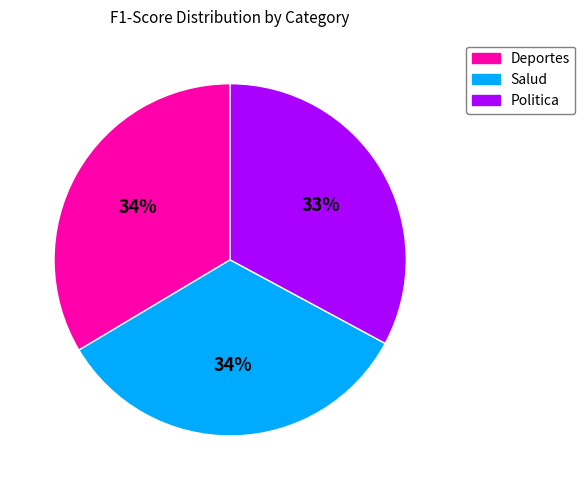

Is there a majority slice in this chart?

No